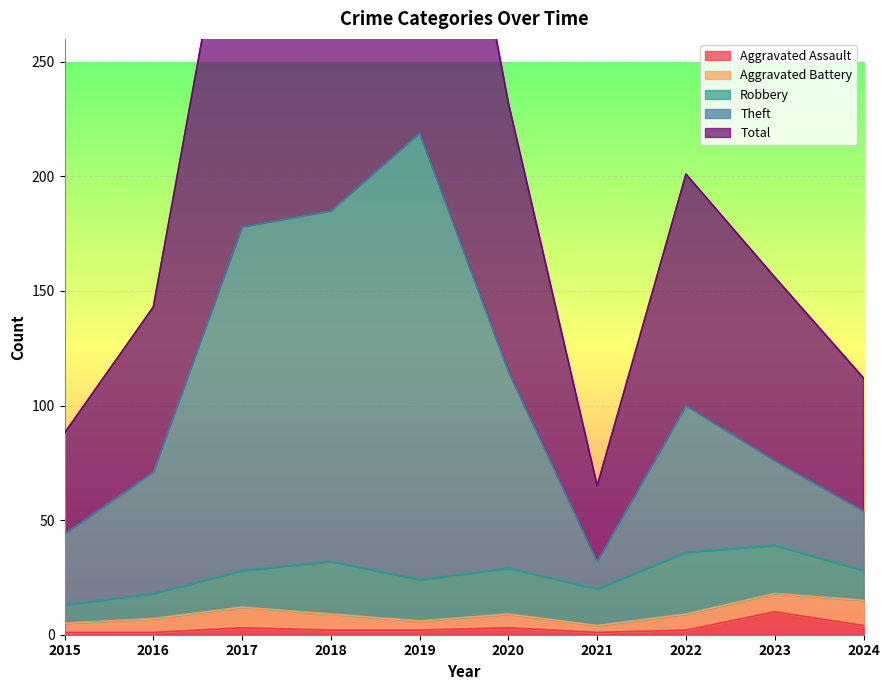

True or false: Total has a value of 65 at 2021.

True